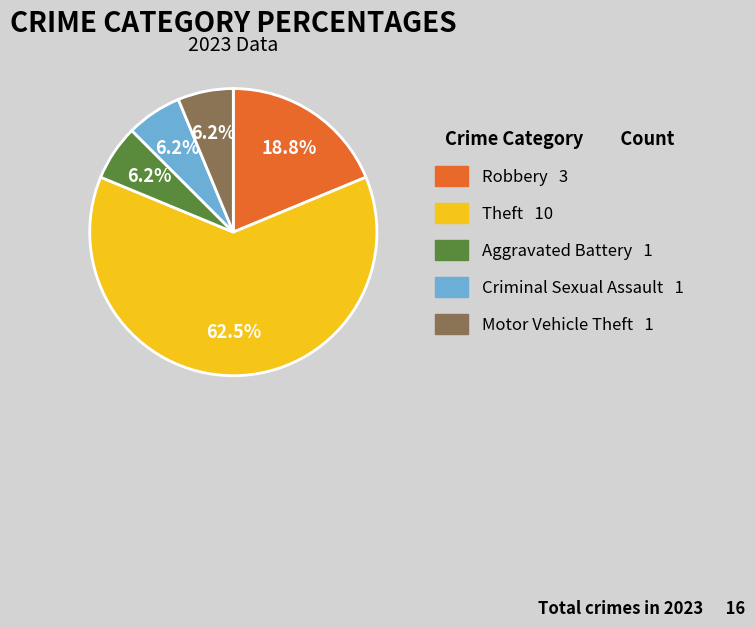

Is there any slice that represents more than half of the pie?

Yes